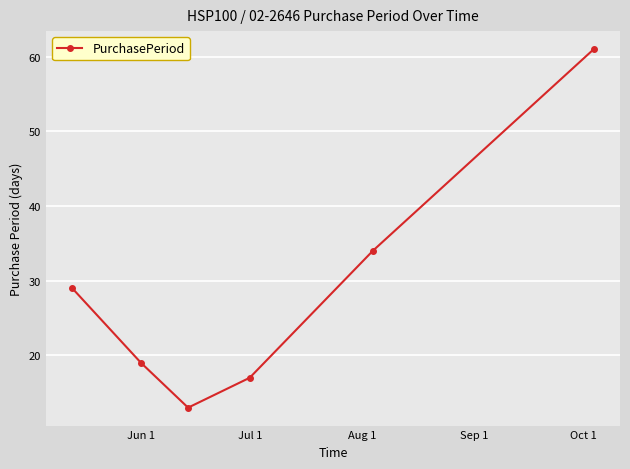

How many interior local valleys (lower than both neighbors) does the data have?

1